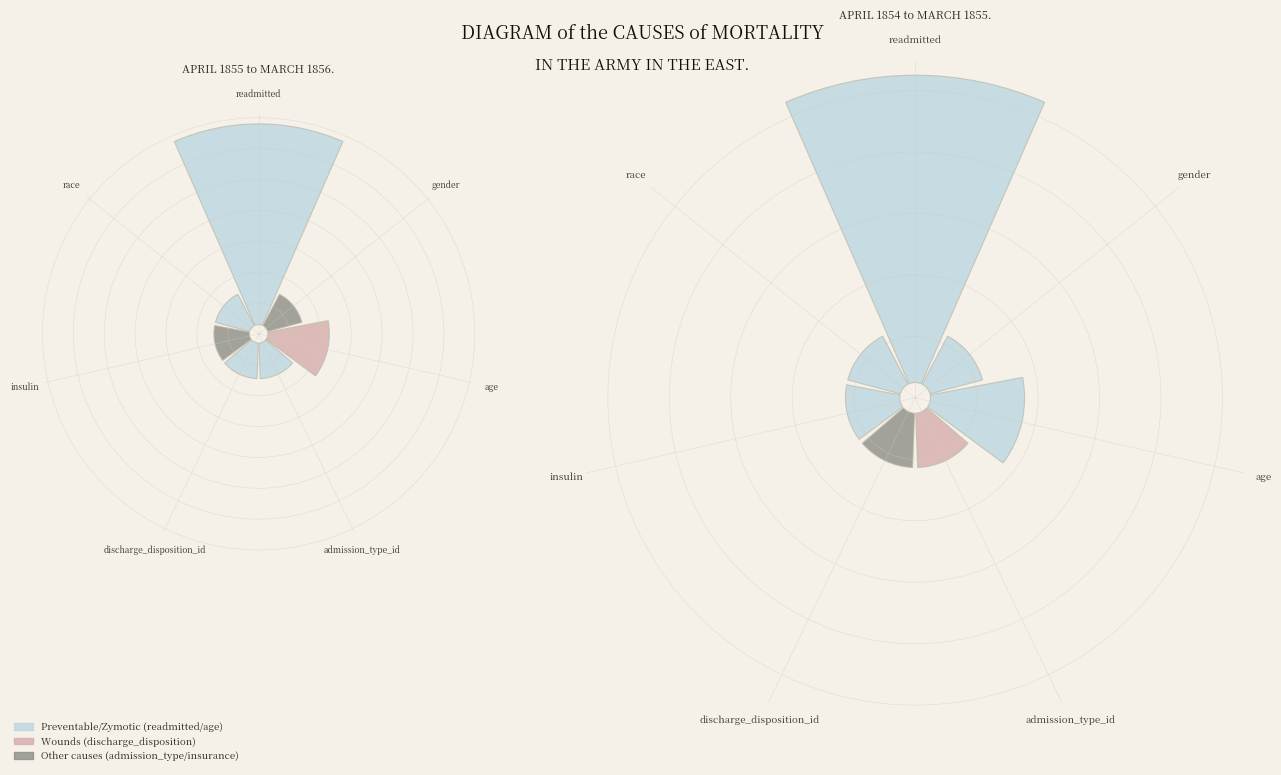

Is there a majority slice in this chart?

Yes